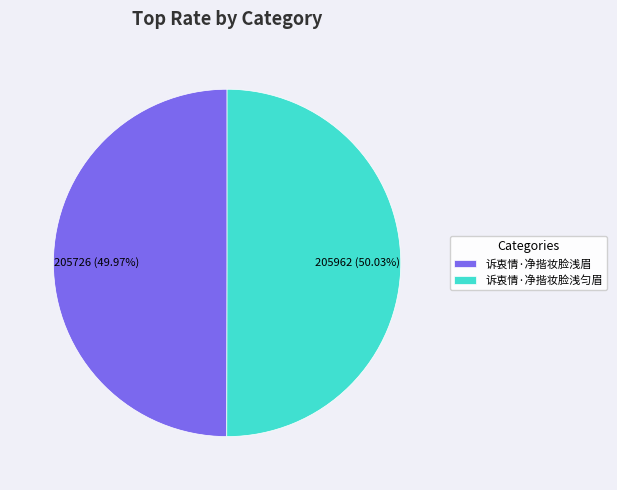

What is the ratio of the value at 诉衷情·净揩妆脸浅眉 to the value at 诉衷情·净揩妆脸浅匀眉?

1.0